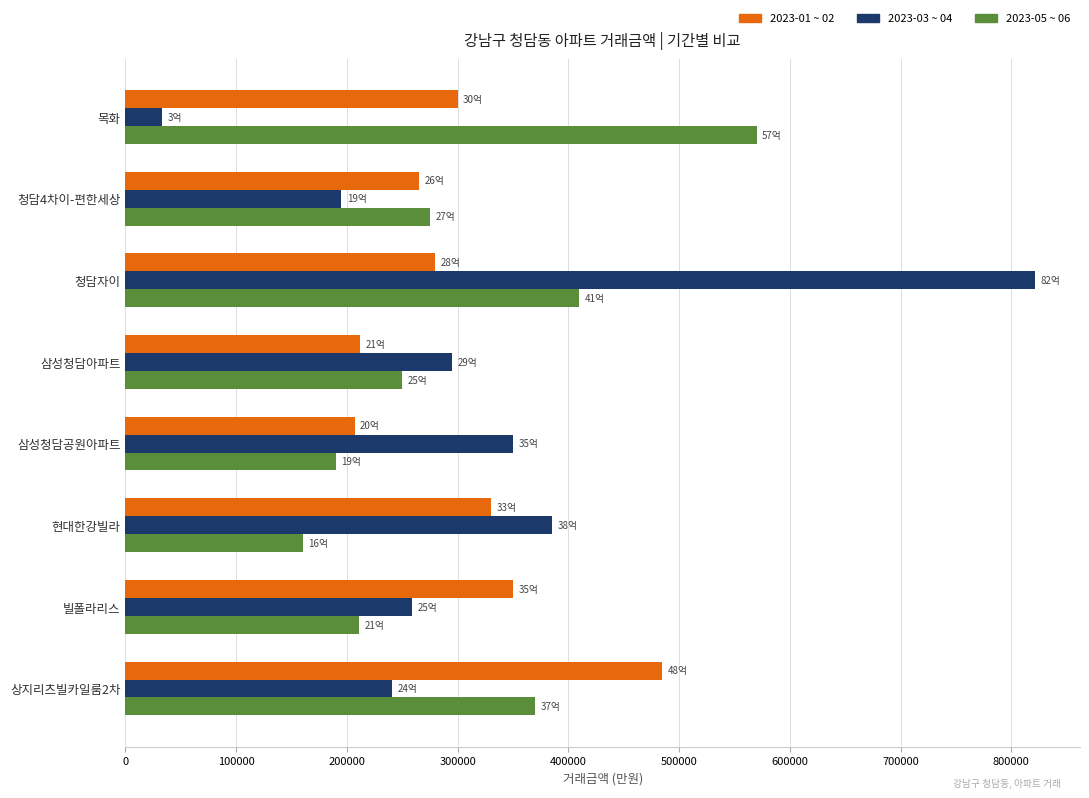

How many data points does each series have?

8